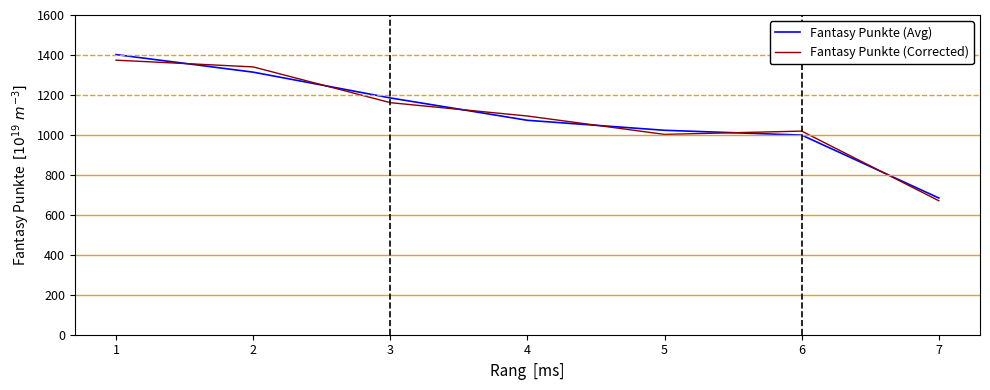

How many lines are shown in the chart?

2